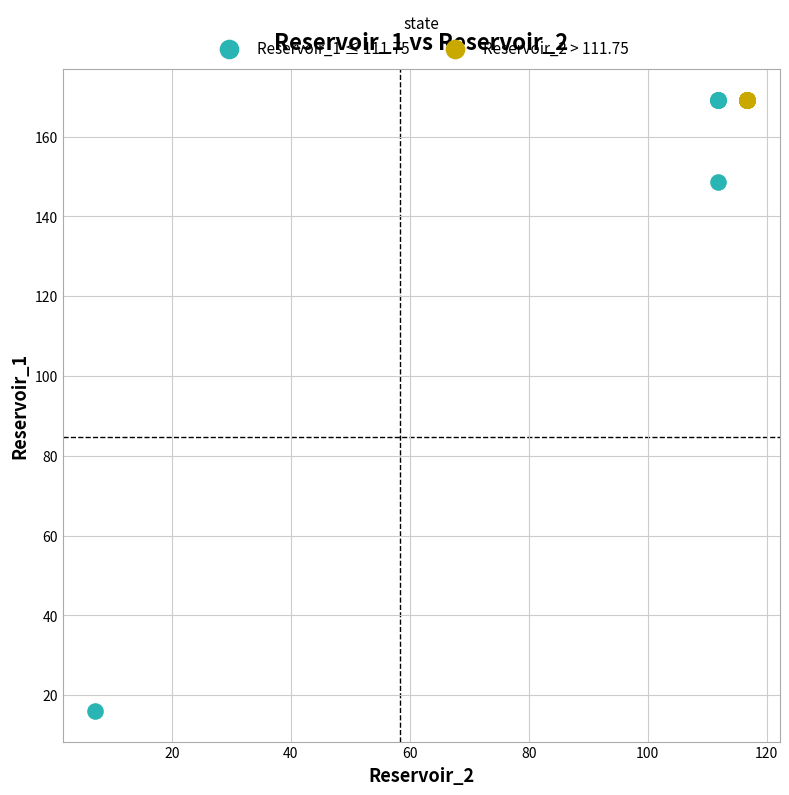

Which series contains the lowest Y value?

Reservoir_1 ≤ 111.75